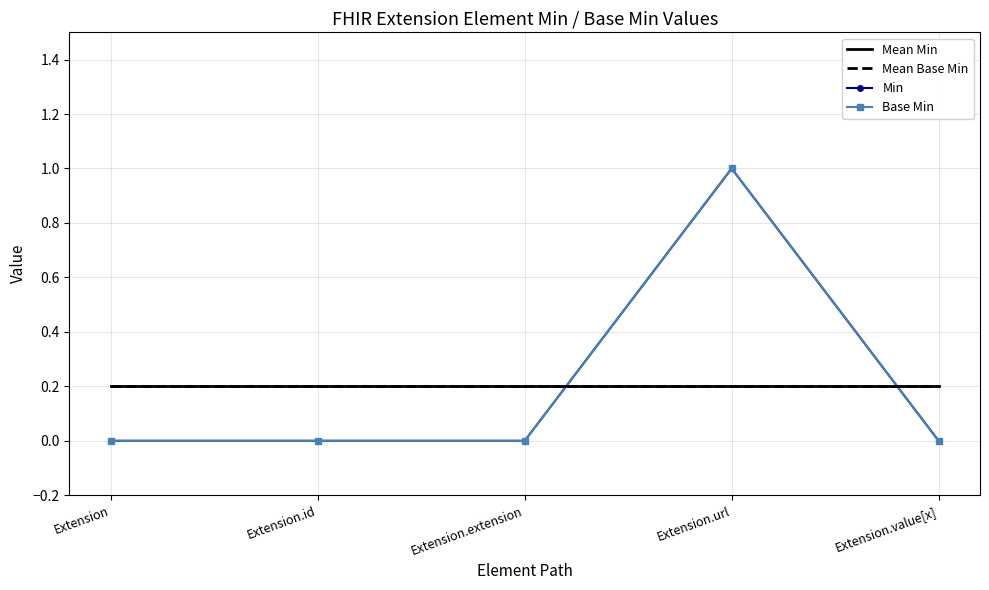

How many series are shown in this chart?

4